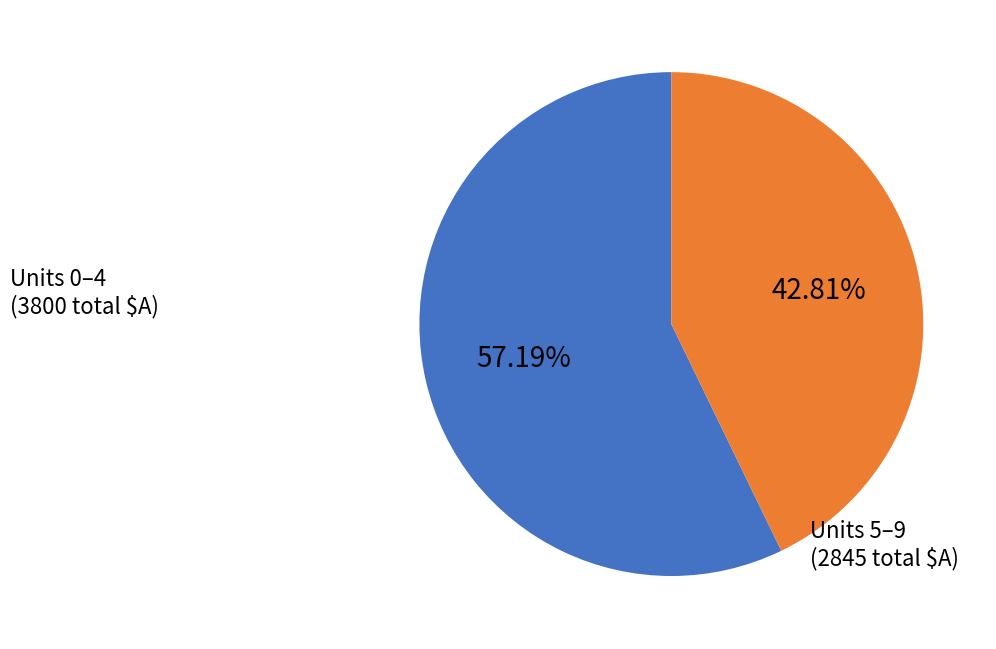

Count the number of slices in the pie.

2